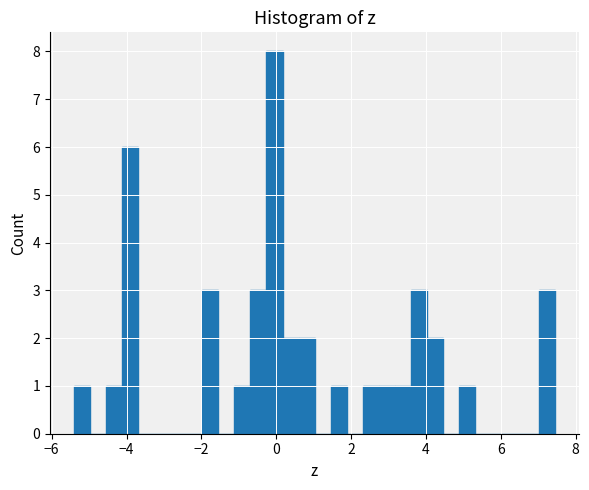

Read against the x-axis, roughly where is the centre of the tallest bar?

0.0